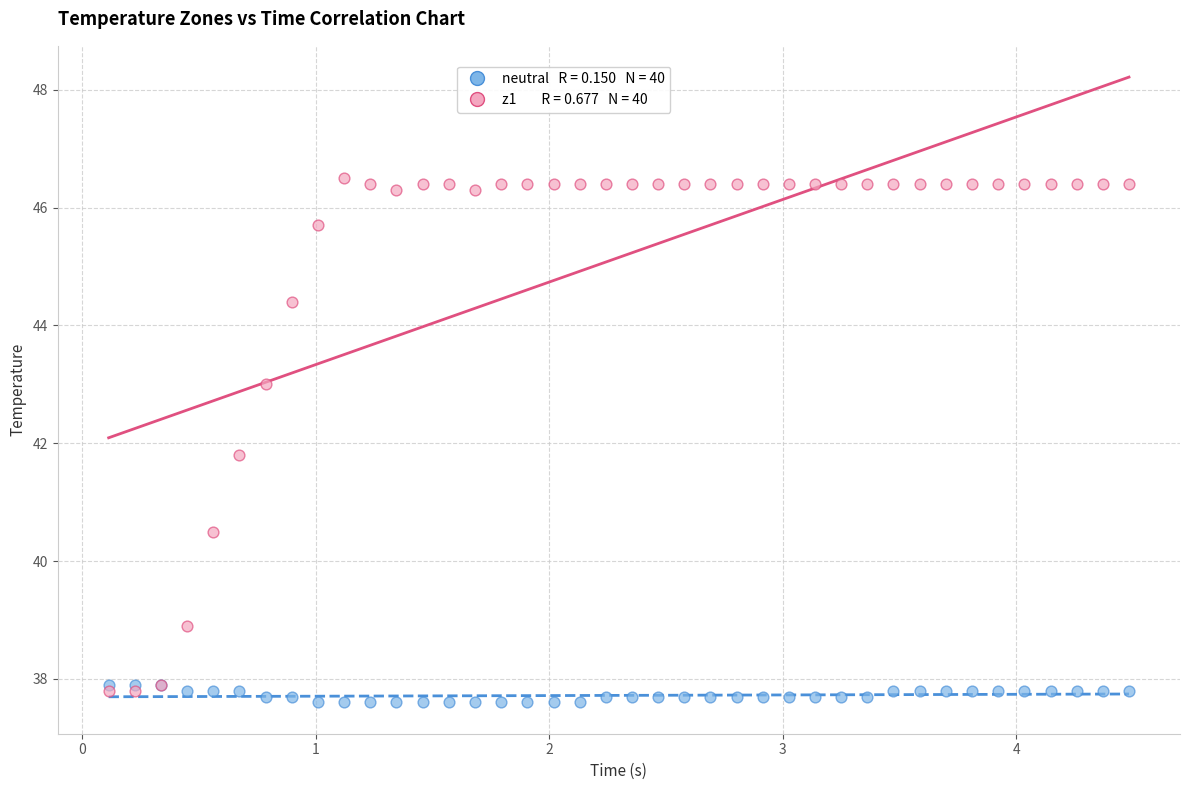

Across all series, what Y value is closest to 42?

41.8